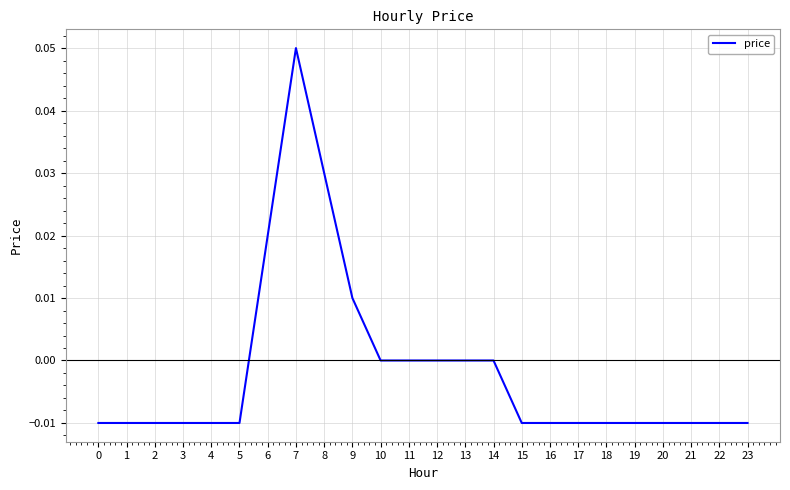

How many distinct data groups are displayed?

1